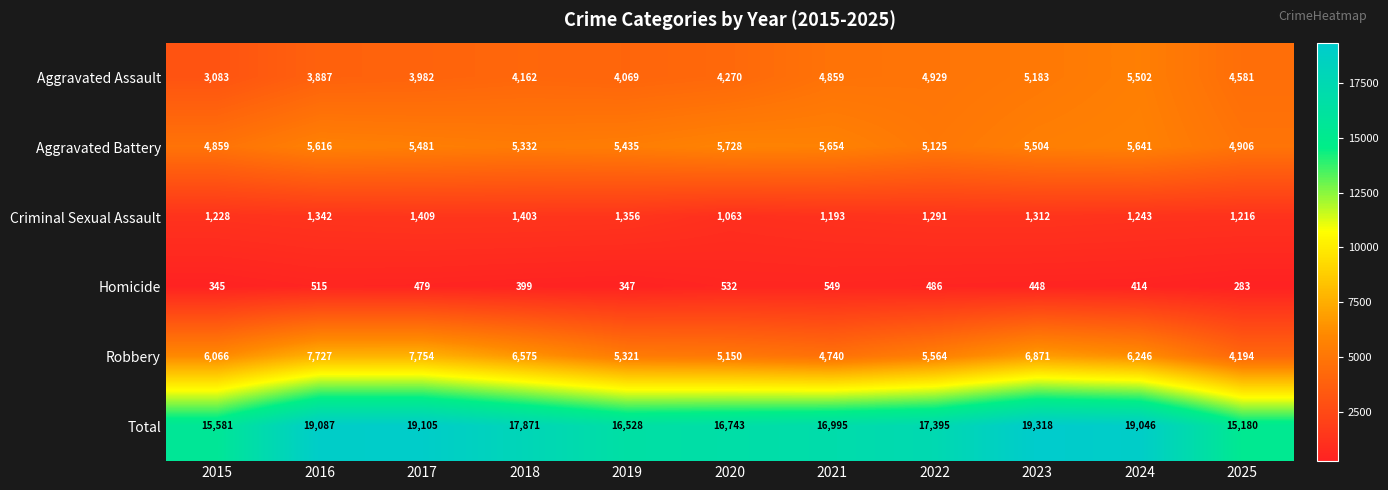

How many values in the Aggravated Assault series are below 4270?

5